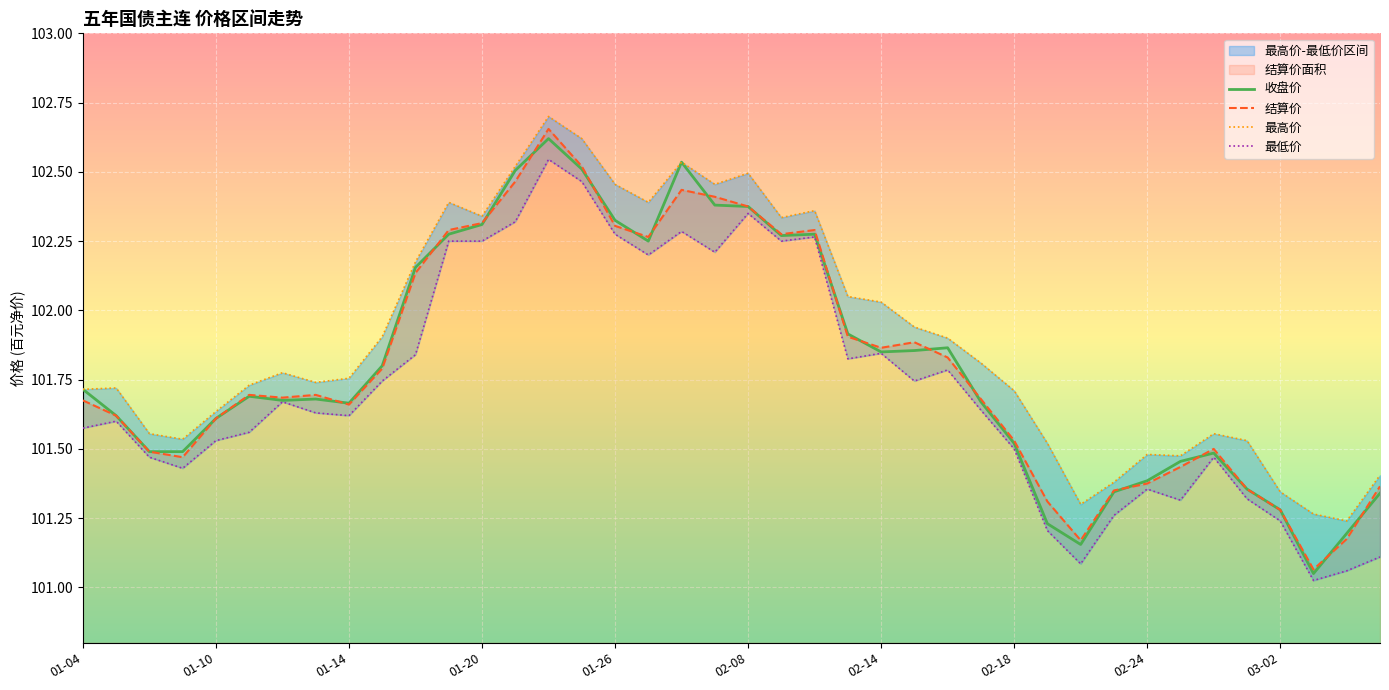

Which series has the largest range (max minus min)?

结算价